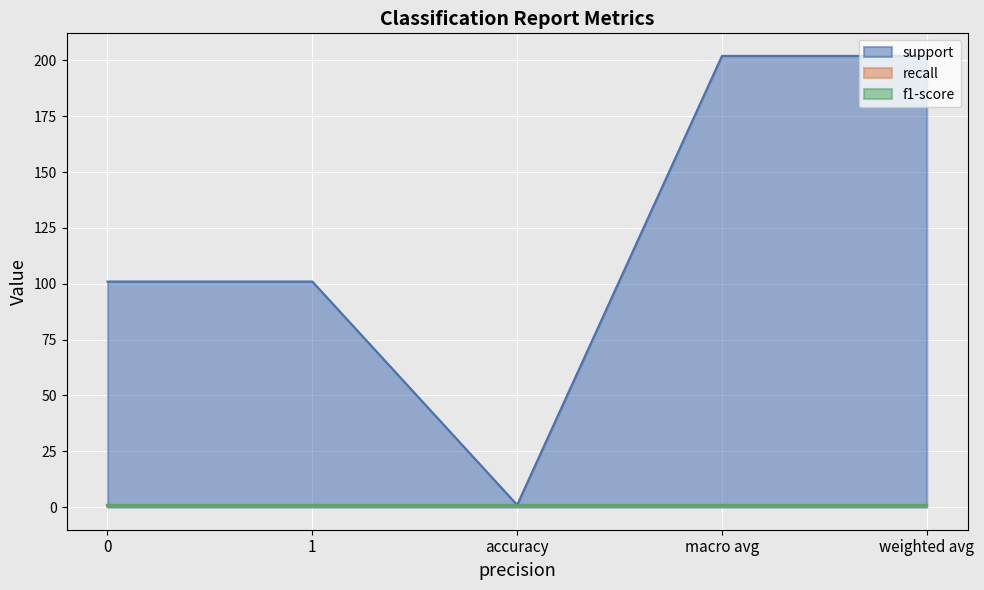

How many lines are shown in the chart?

3